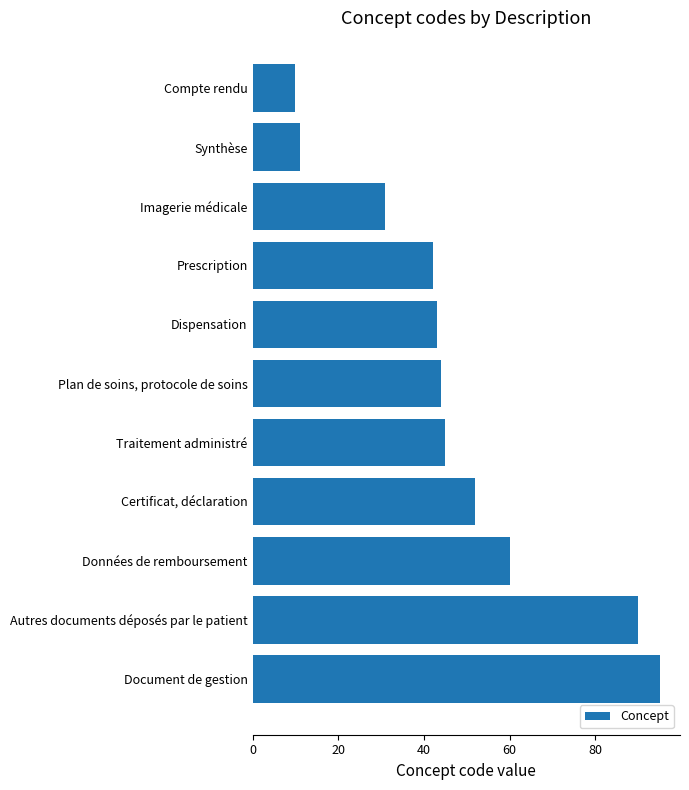

What is the greatest value displayed?

95